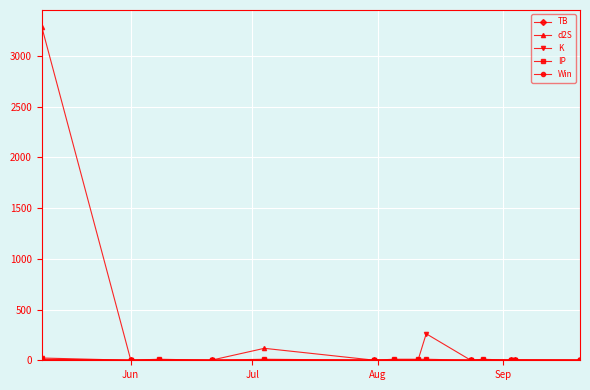

At how many categories does at least one series exceed 572?

1